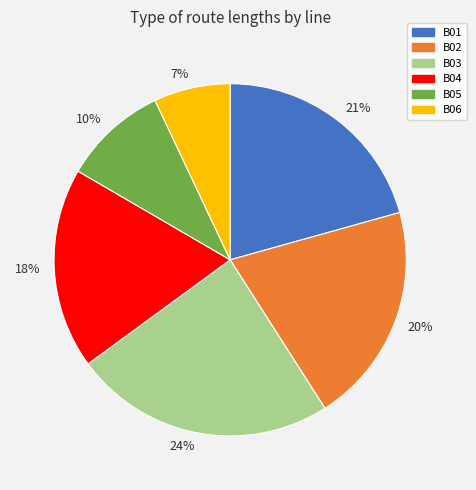

Combined, do 7% and 18% account for over 50%?

No